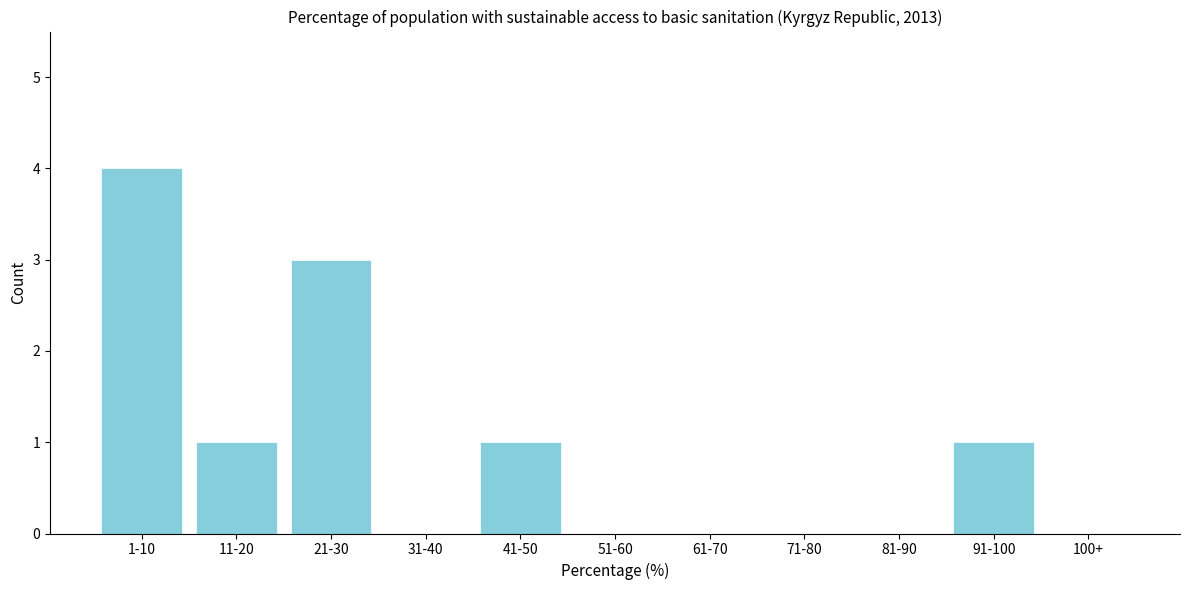

Reading left to right, what are all the values shown in this chart?

1-10=4	11-20=1	21-30=3	31-40=0	41-50=1	51-60=0	61-70=0	71-80=0	81-90=0	91-100=1	100+=0